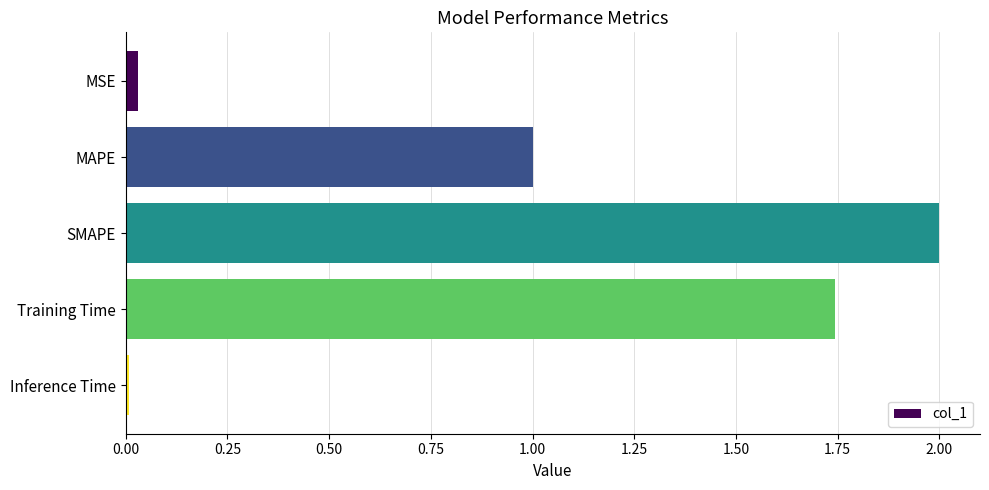

At which category does the chart reach its peak across all series?

SMAPE